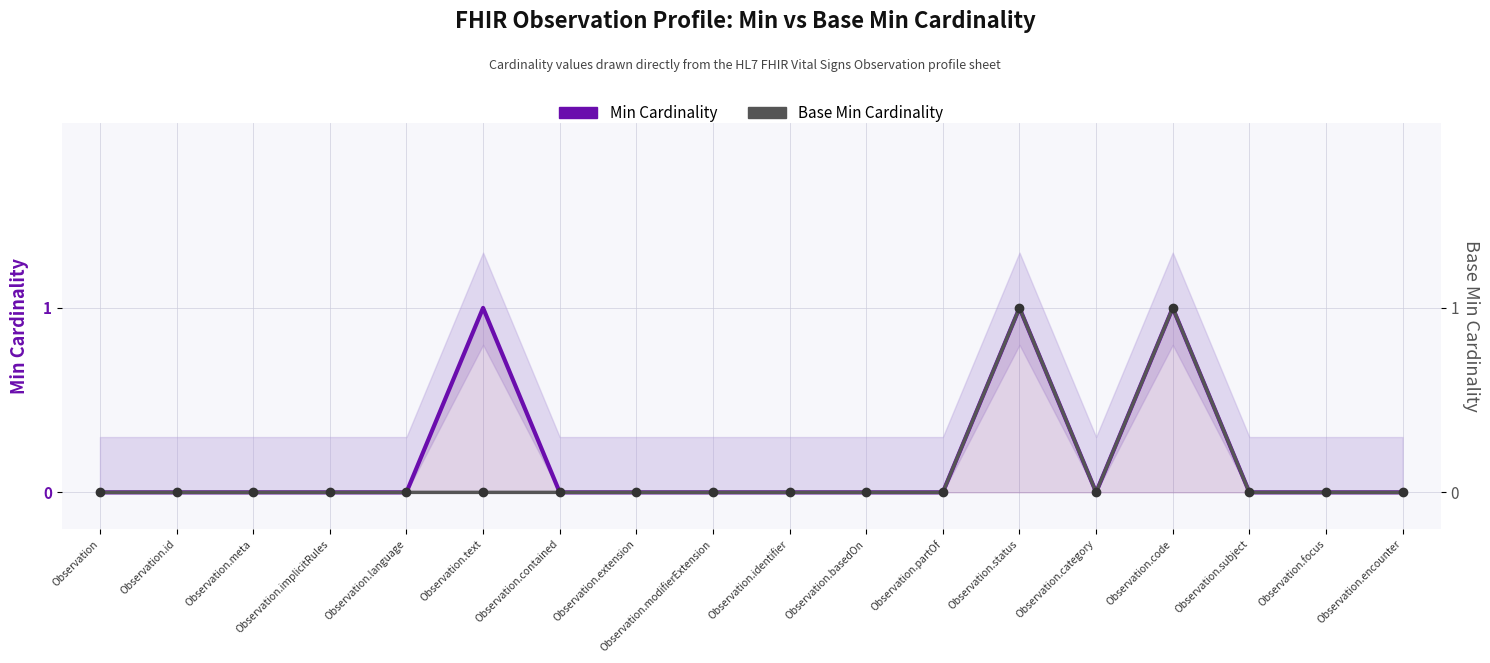

The Base Min Cardinality series shows 0 at Observation.encounter. True or false?

True